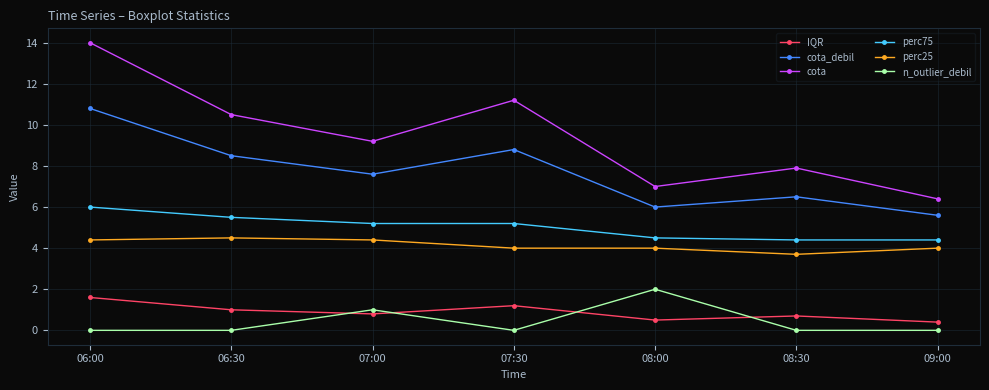

What is the greatest value displayed?

14.0